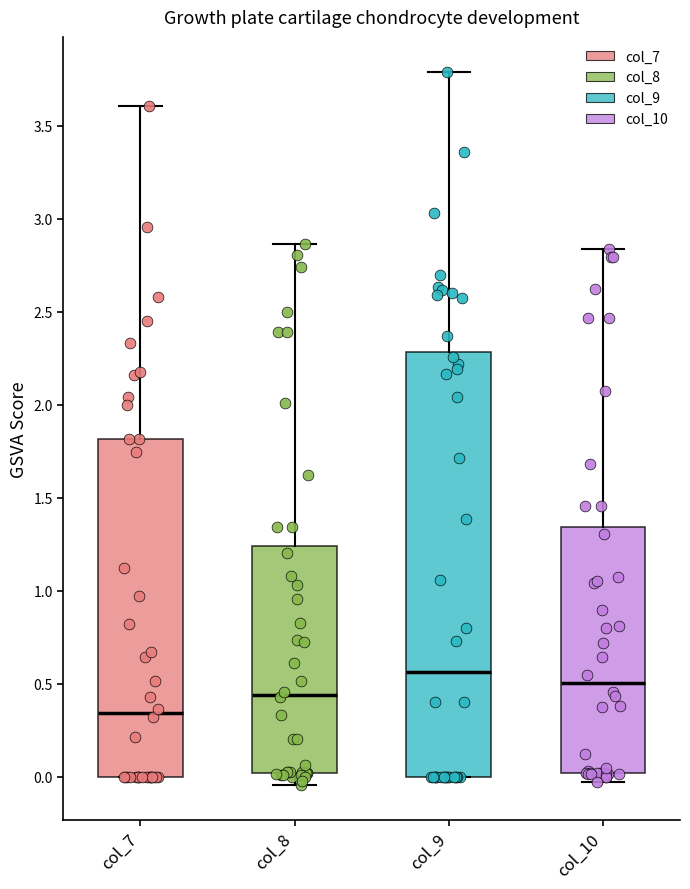

Which box's median line is the lowest?

col_7